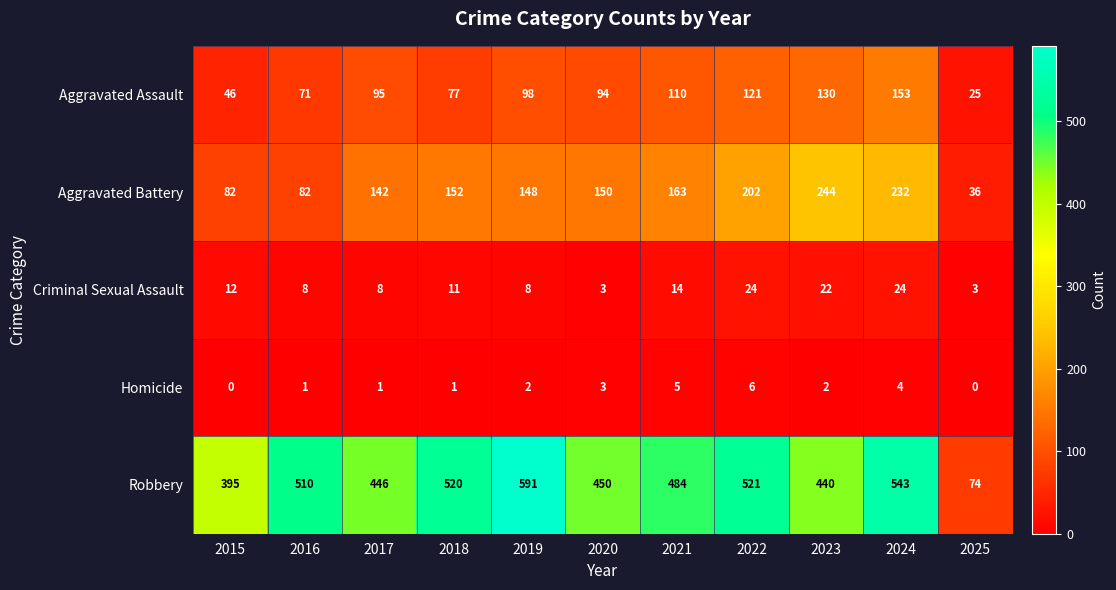

At how many categories does at least one series exceed 222?

10